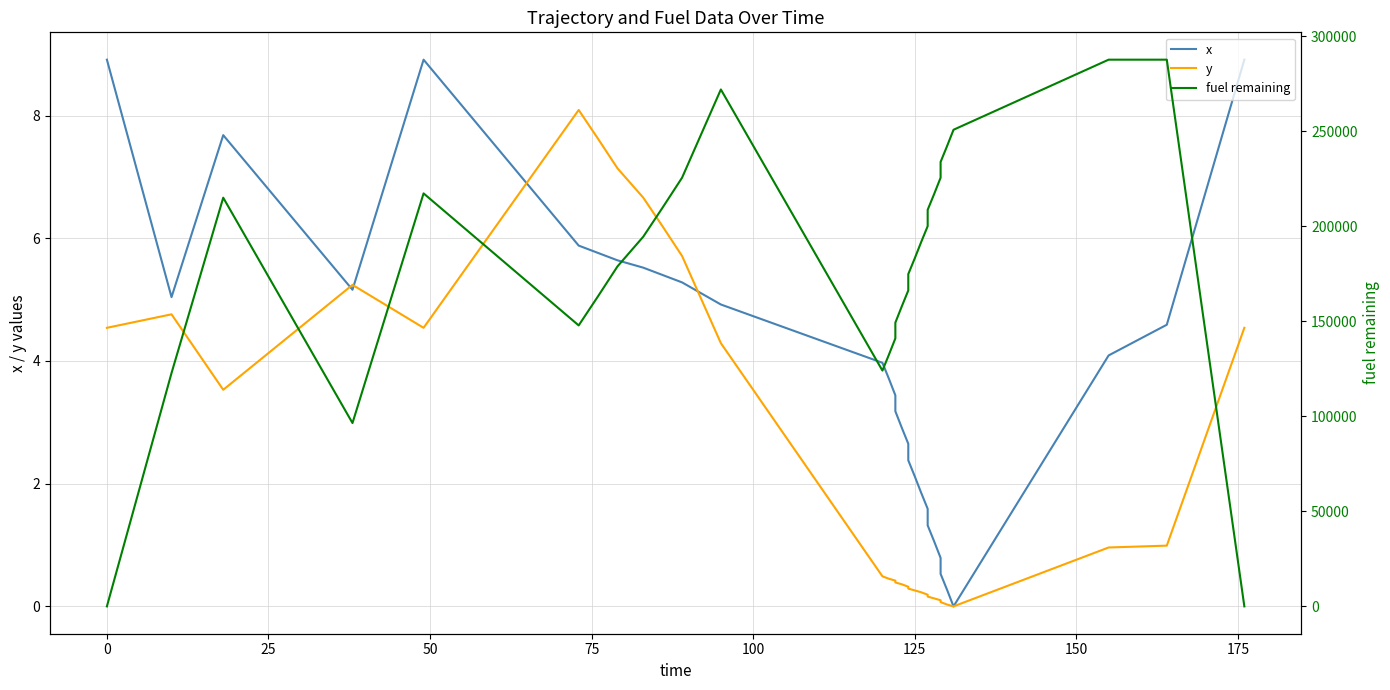

What is the difference between the maximum and minimum values in the fuel remaining series?

287700.0